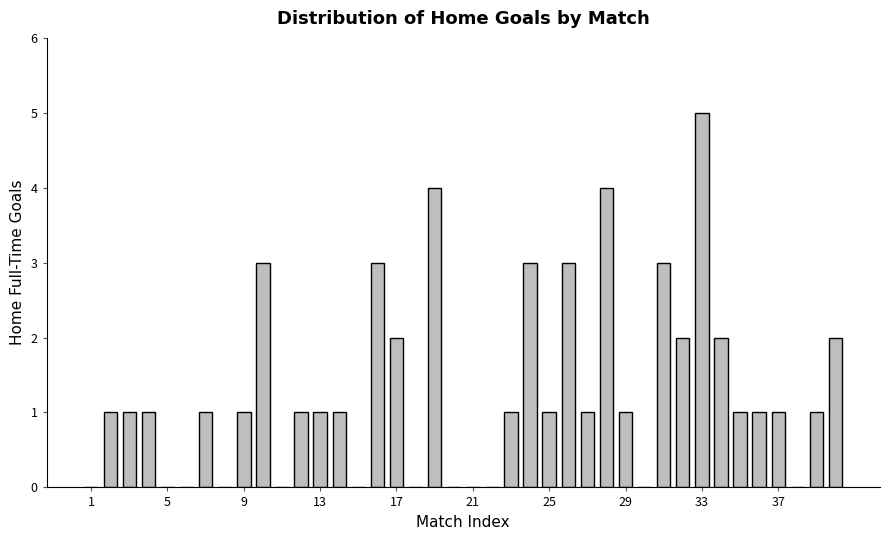

Are the bars horizontal?

No